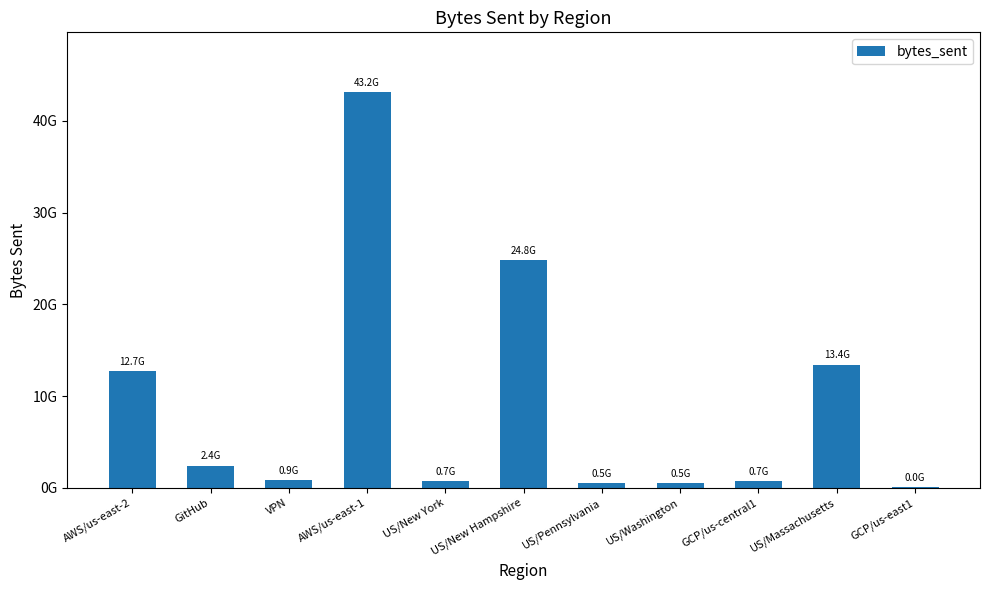

Reading left to right, transcribe all the data shown in this chart.

AWS/us-east-2=12737954402	GitHub=2415827130	VPN=857067834	AWS/us-east-1=43187902872	US/New York=720050974	US/New Hampshire=24823506576	US/Pennsylvania=496090954	US/Washington=545564434	GCP/us-central1=698369158	US/Massachusetts=13419308978	GCP/us-east1=23517372